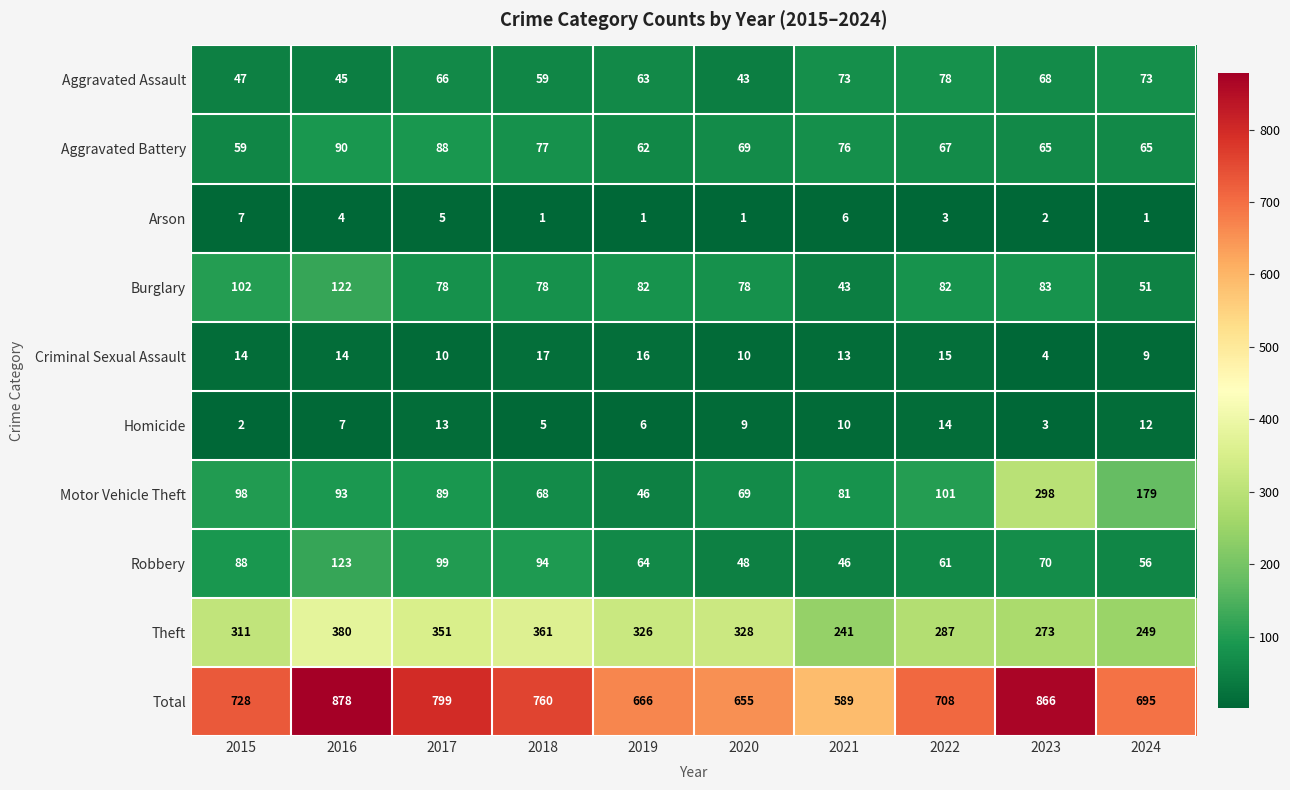

At which category does the chart reach its peak across all series?

2016